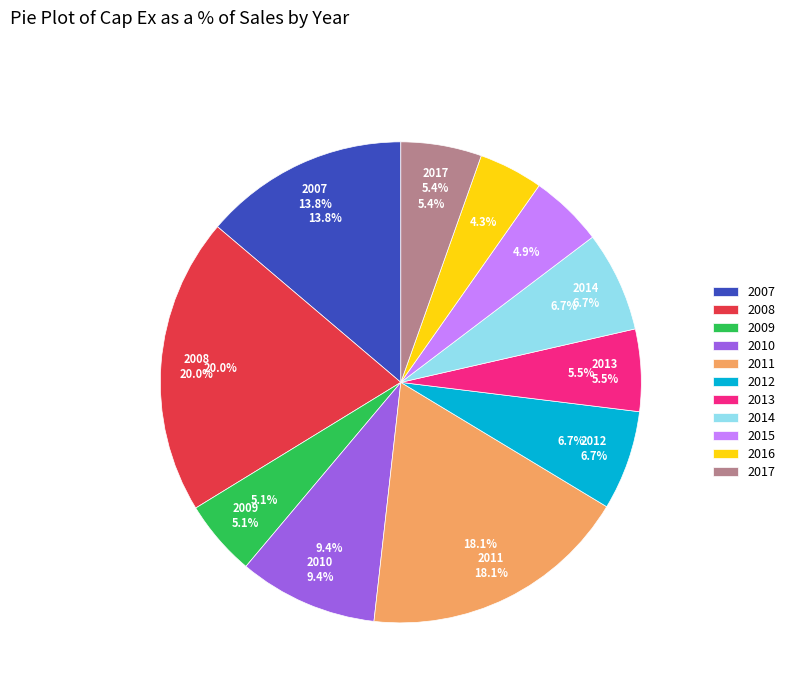

How many segments does this pie chart have?

11